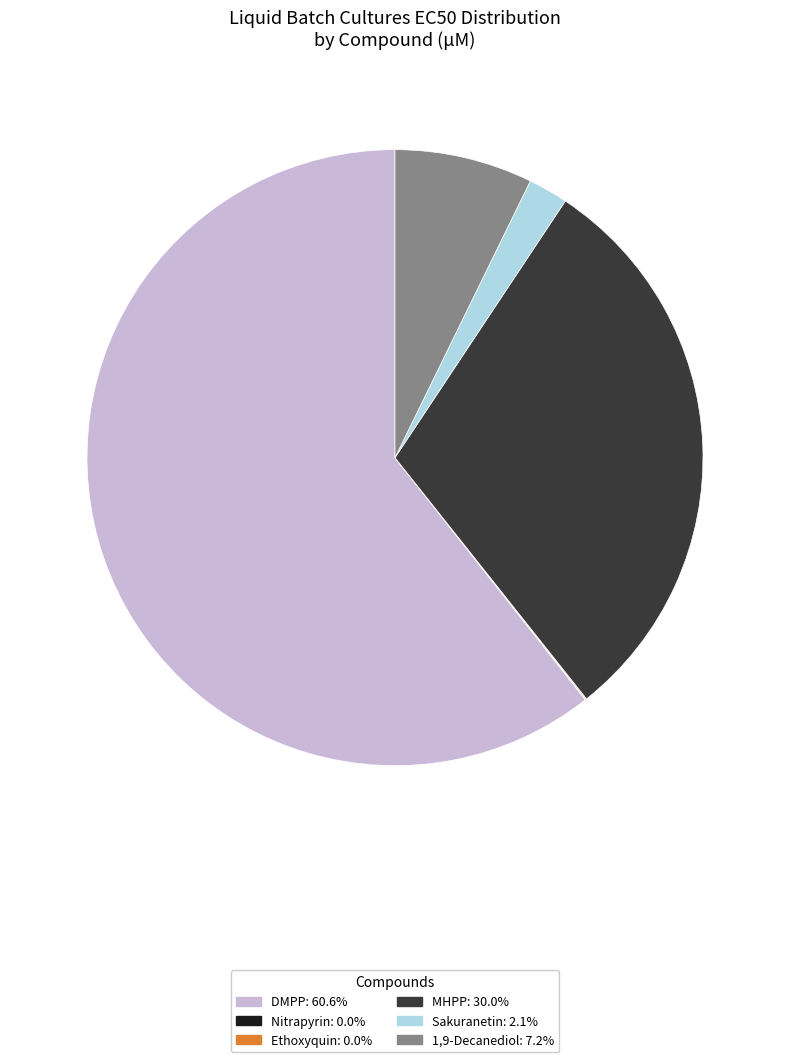

Which slice represents more than half of the pie?

DMPP